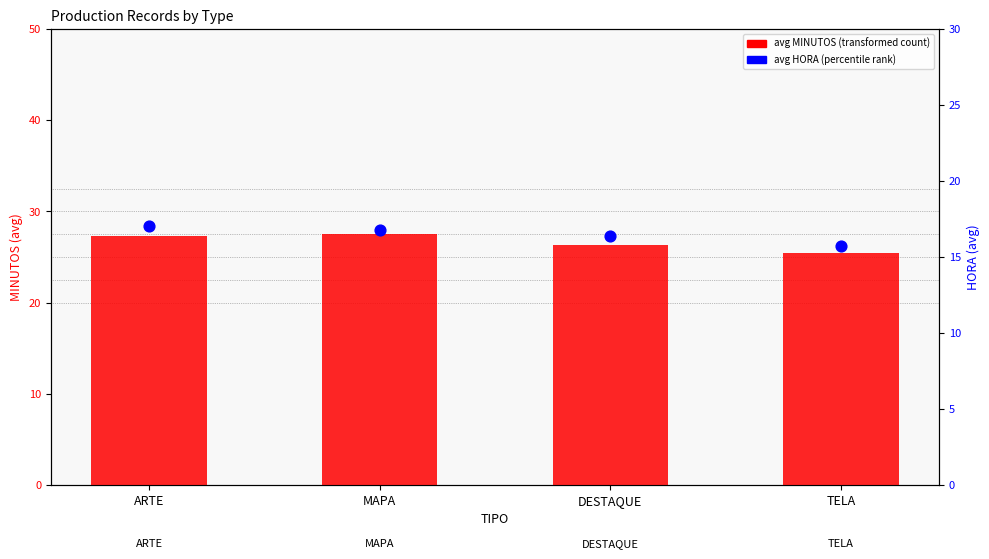

At which category is the sum across all series the highest?

ARTE